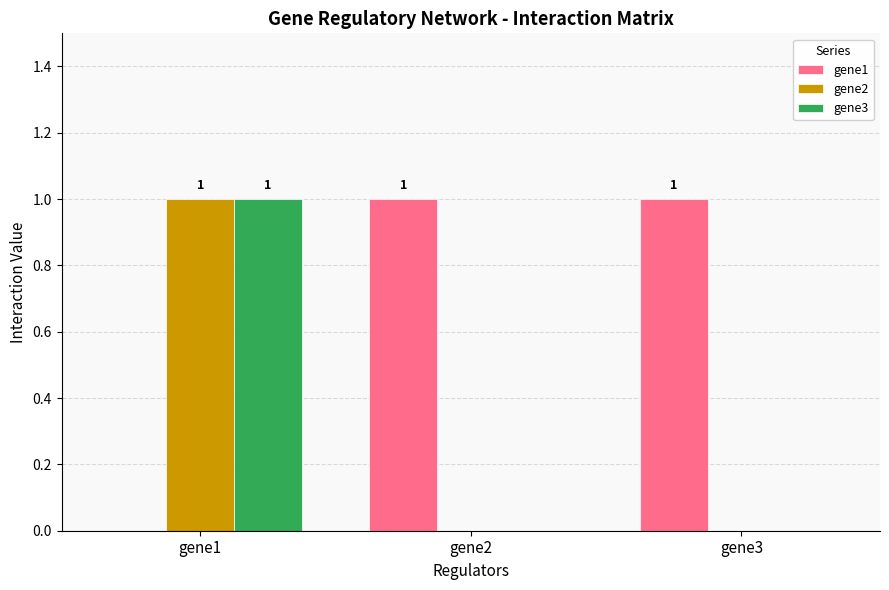

The value of gene3 at gene1 is 2. True or false?

False